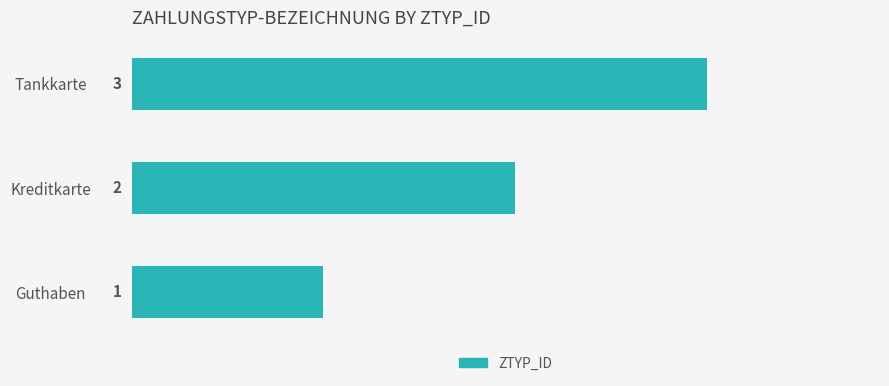

The value at Kreditkarte is 1. True or false?

False